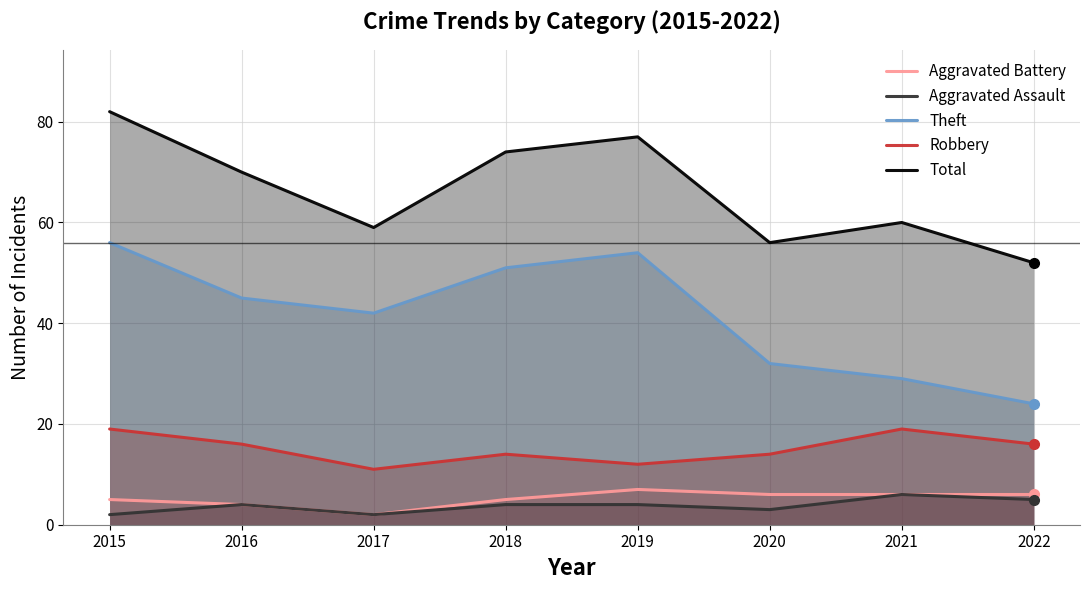

Rank the categories by Aggravated Battery value from highest to lowest.

2019, 2020, 2021, 2022, 2015, 2018, 2016, 2017